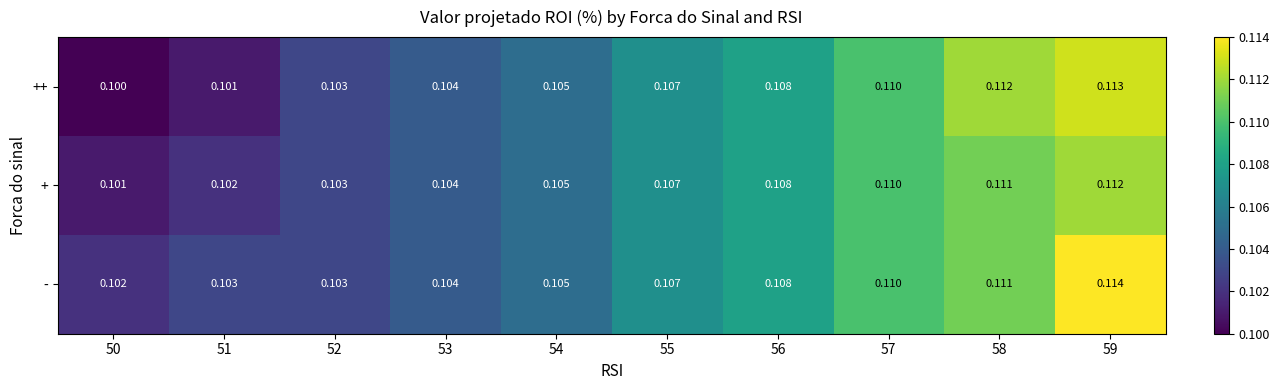

Rank the series by their maximum value, from lowest to highest.

+, ++, -